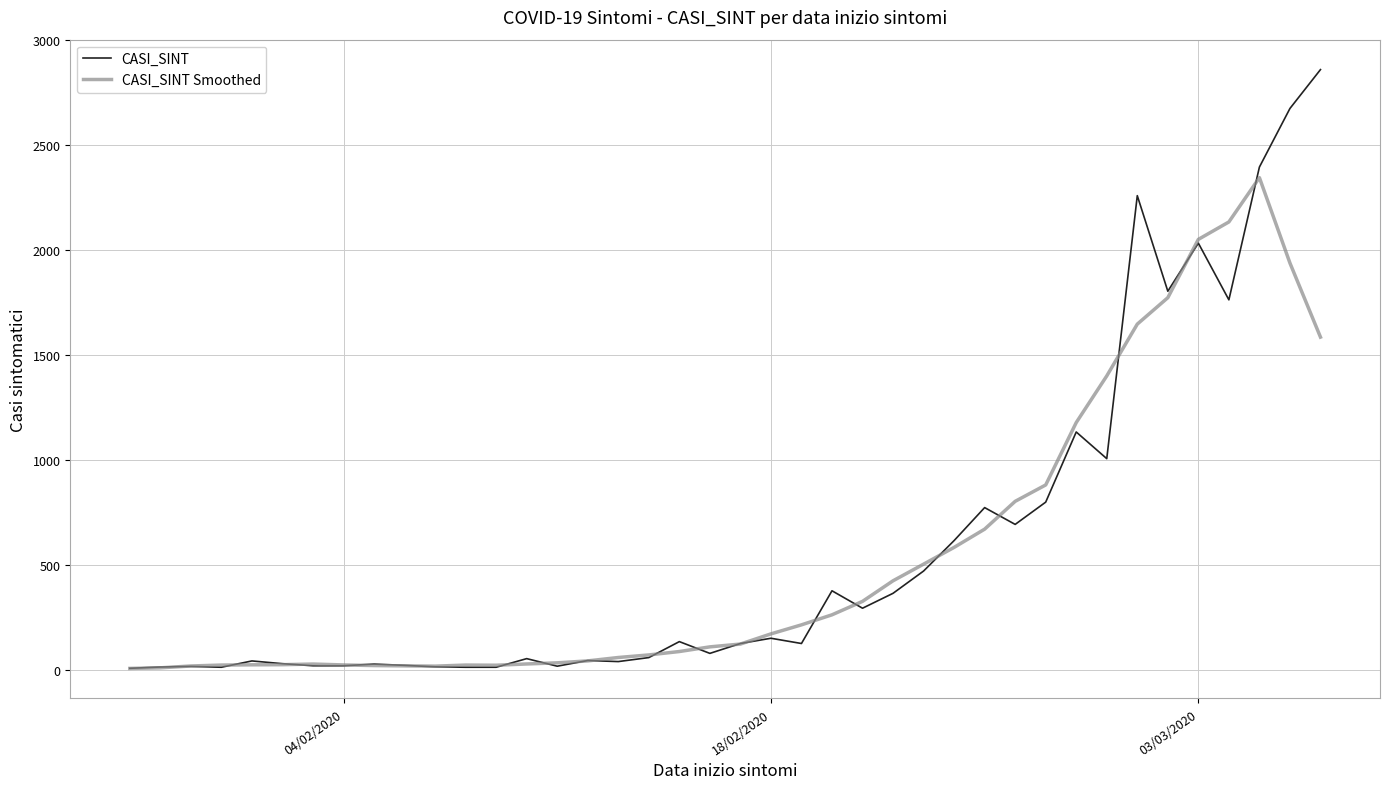

What is the difference between the maximum and minimum values in the CASI_SINT series?

2850.0